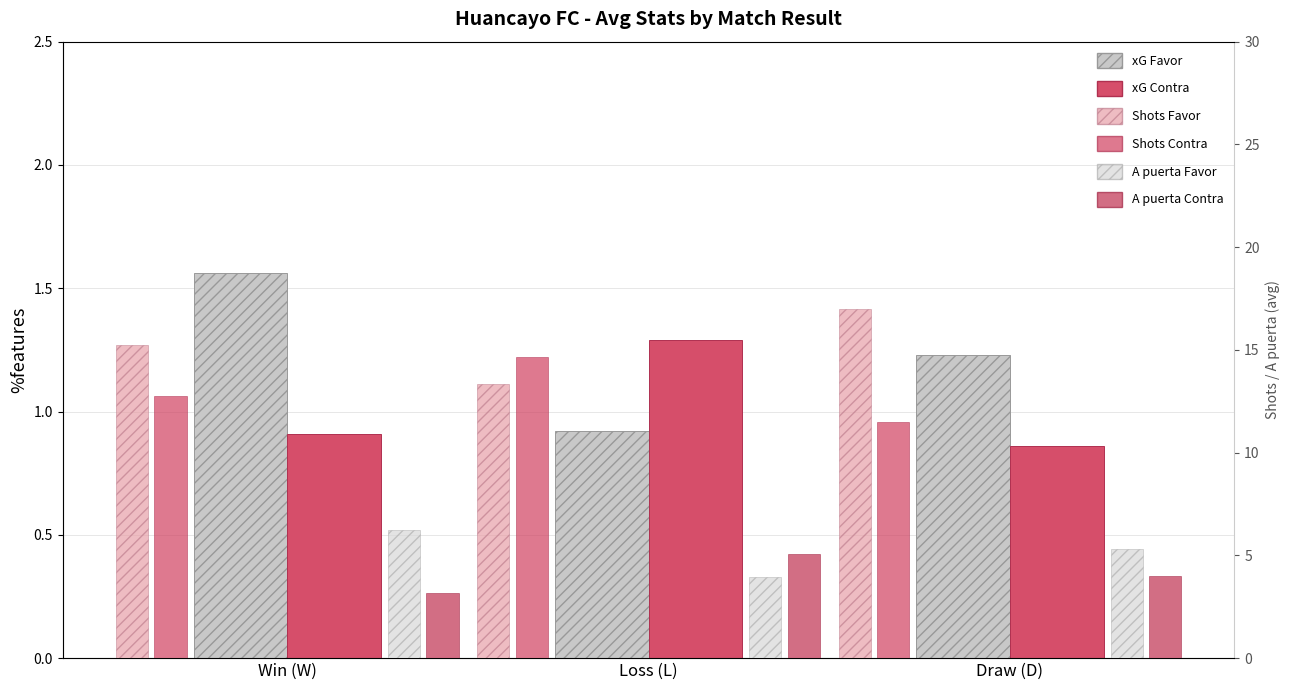

What is the value of the A puerta Favor bar at the 2nd from the left?

3.9